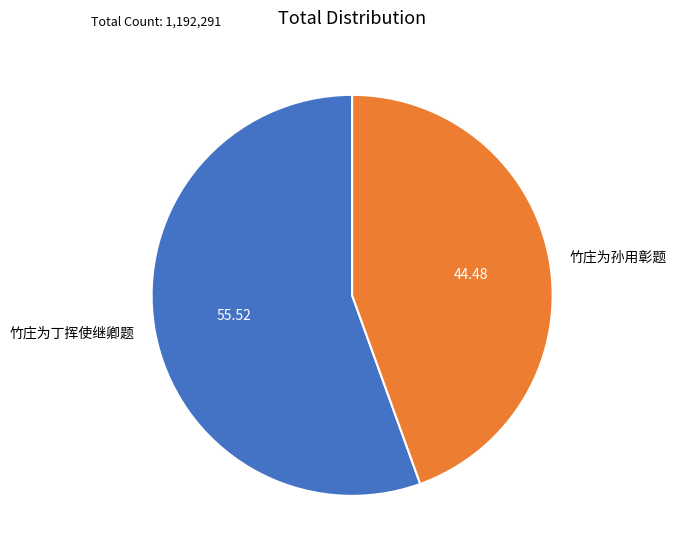

Which has a higher value, 竹庄为孙用彰题 or 竹庄为丁挥使继卿题?

竹庄为丁挥使继卿题